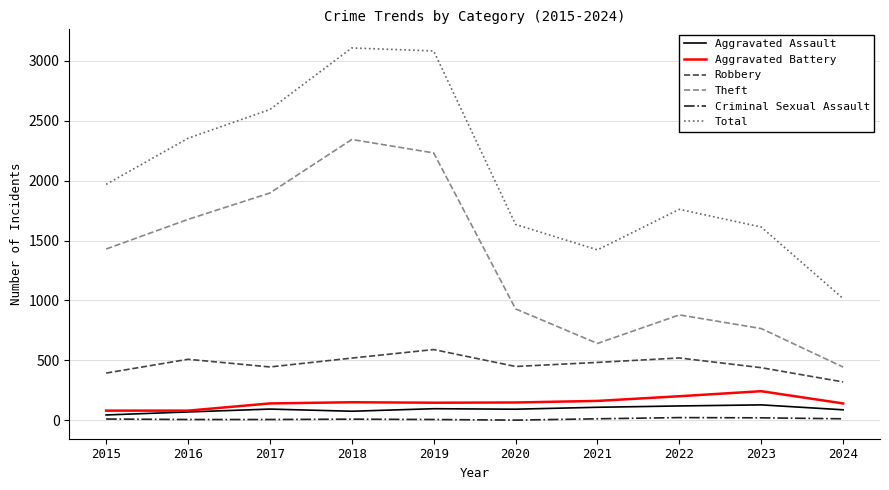

True or false: Criminal Sexual Assault and Robbery intersect in this chart.

False